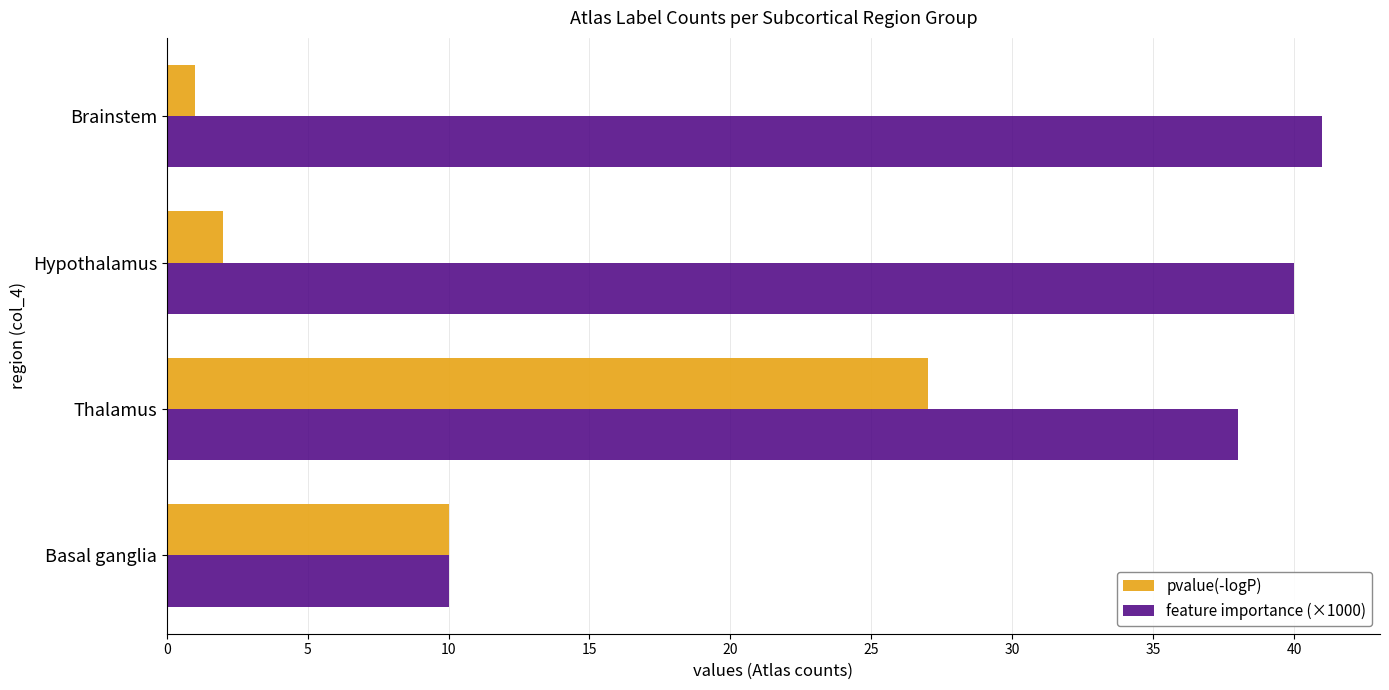

The value of pvalue(-logP) at Thalamus is 16. True or false?

False